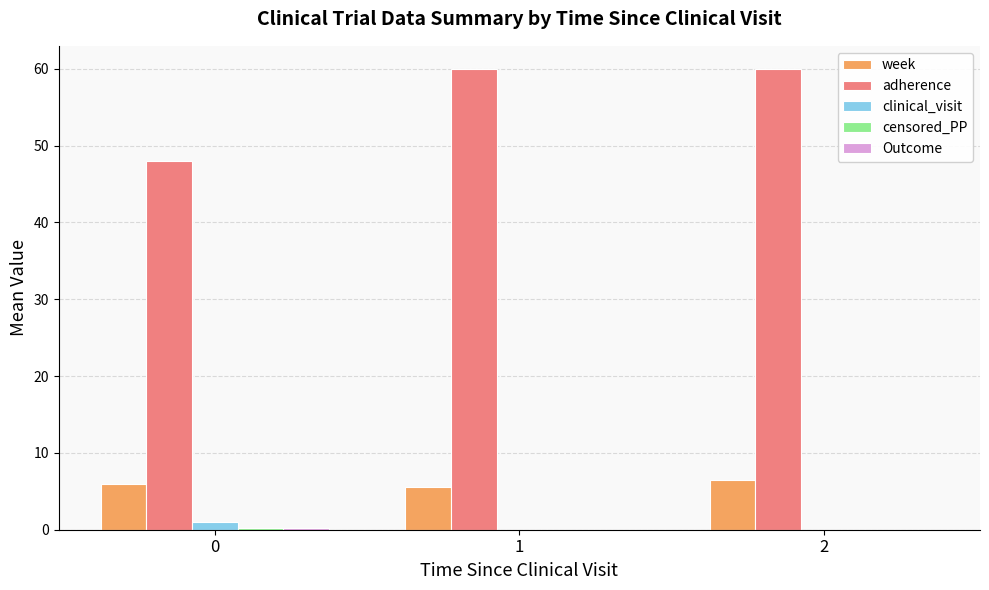

Is the value of clinical_visit at 1 greater than the value of adherence at 1?

No